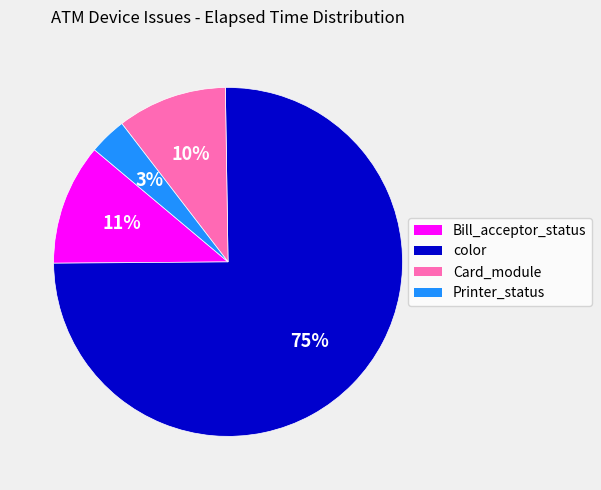

The Printer_status slice represents 3% of the pie. True or false?

True